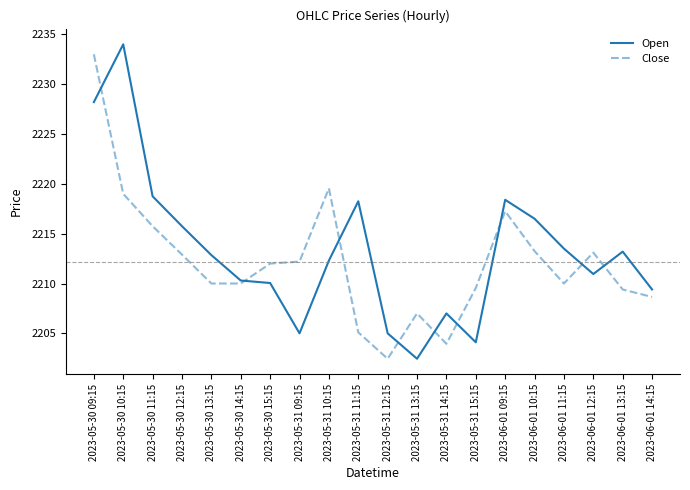

List the series in order of their overall mean, highest first.

Open, Close